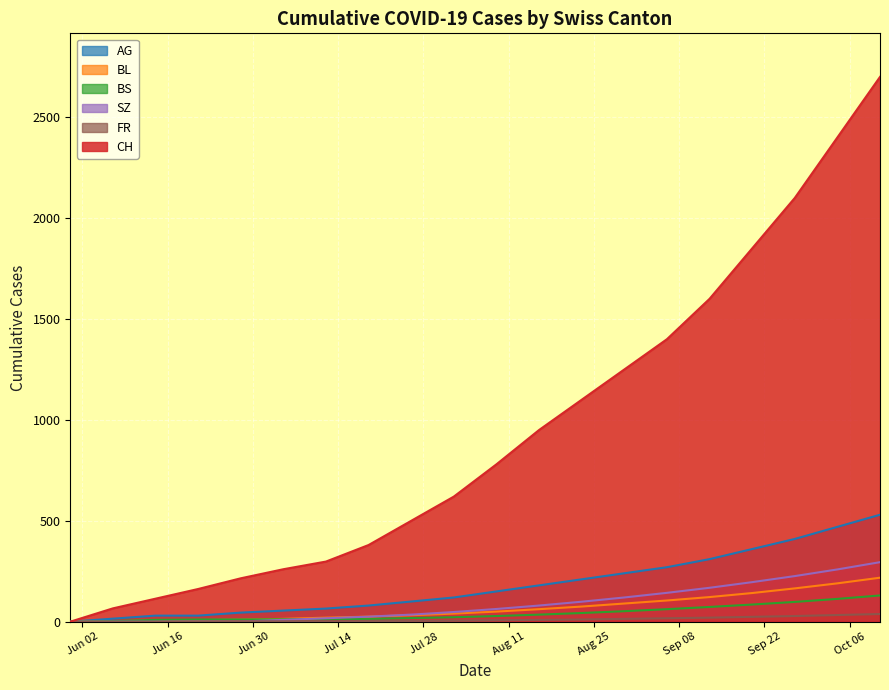

What is the label of the 9th point from the left?

2020-07-26